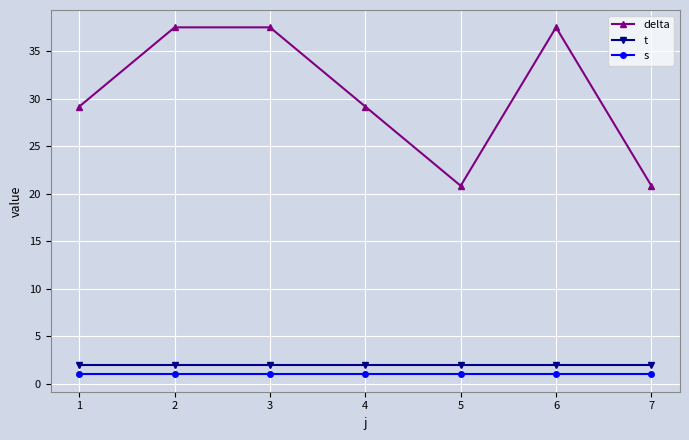

What is the total value across all series at 2?

40.5